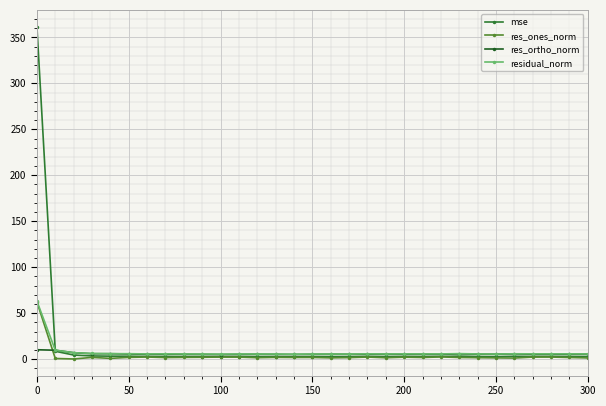

What is the greatest value displayed?

361.9